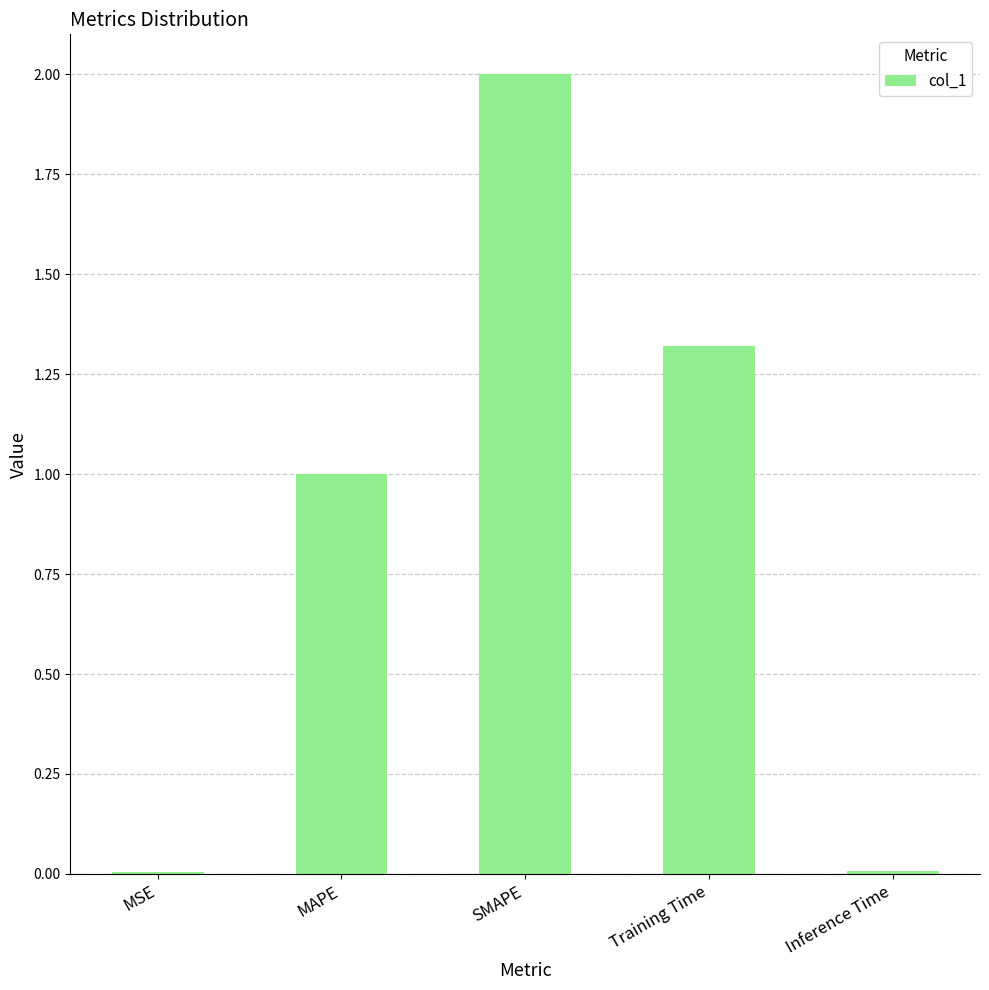

What is the ratio of the value at SMAPE to the value at MAPE?

2.0